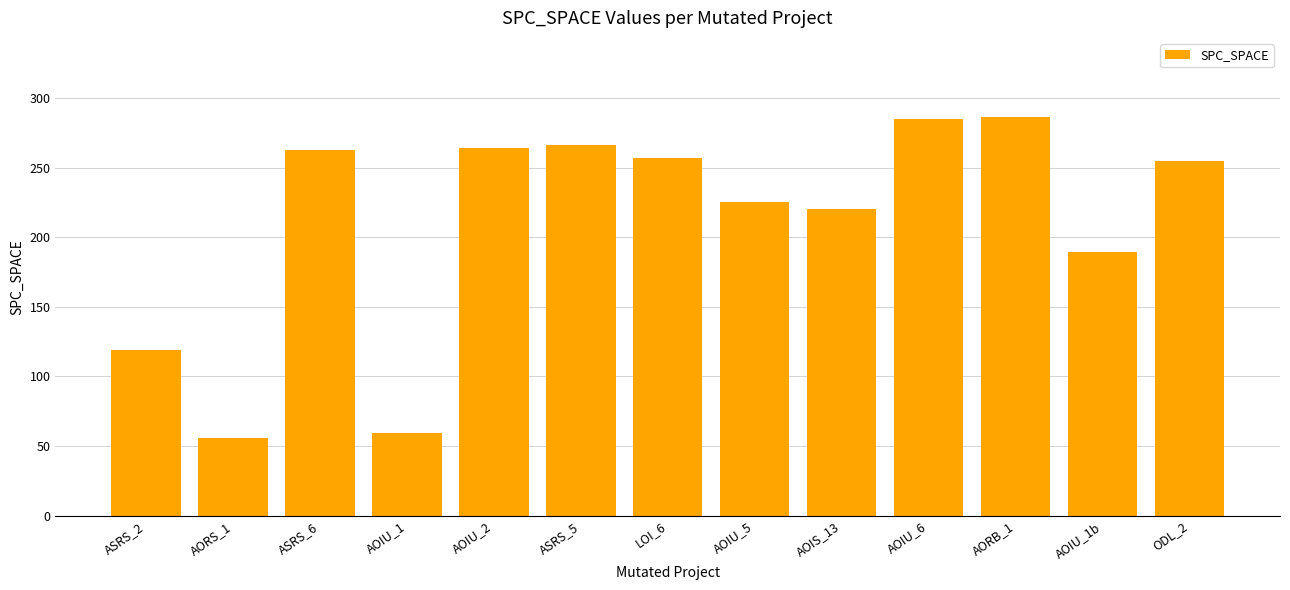

What is the value of the 10th bar from the left?

285